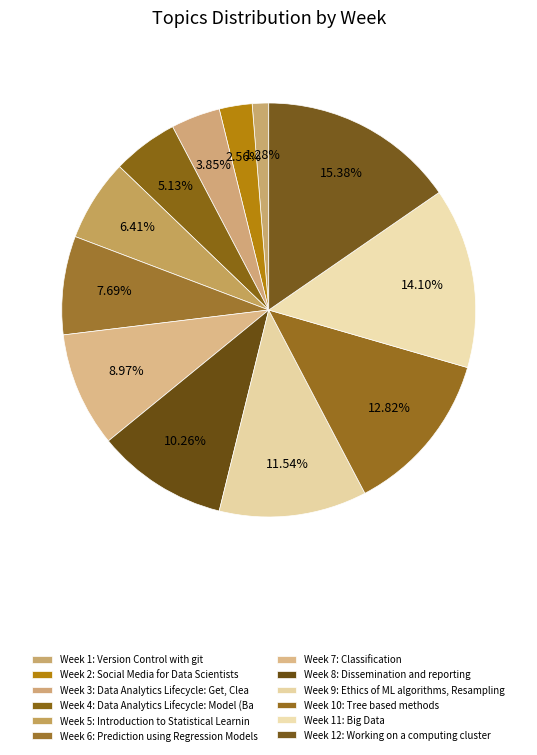

Count the number of slices in the pie.

12